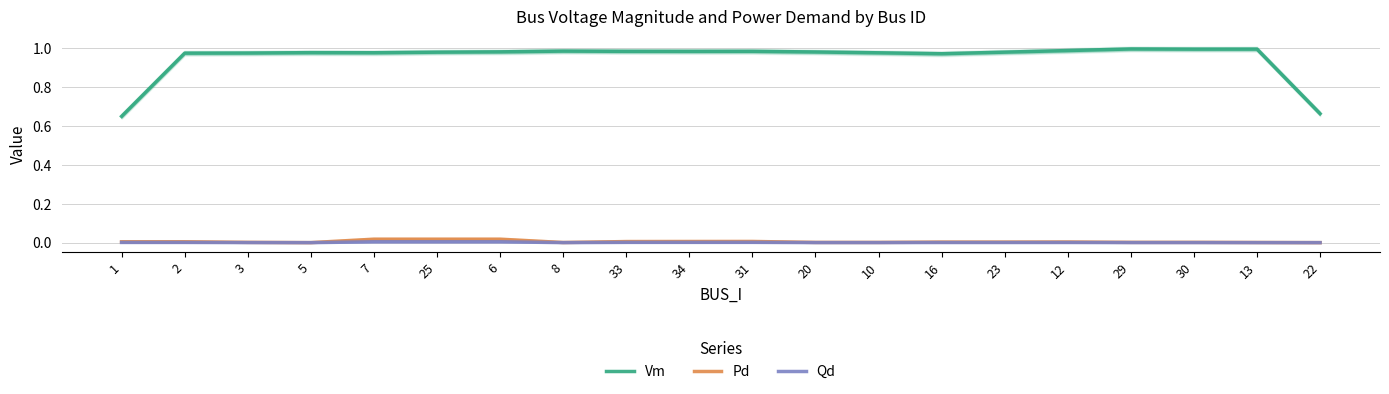

In Qd, how many points are lower than both neighbors (excluding endpoints)?

3